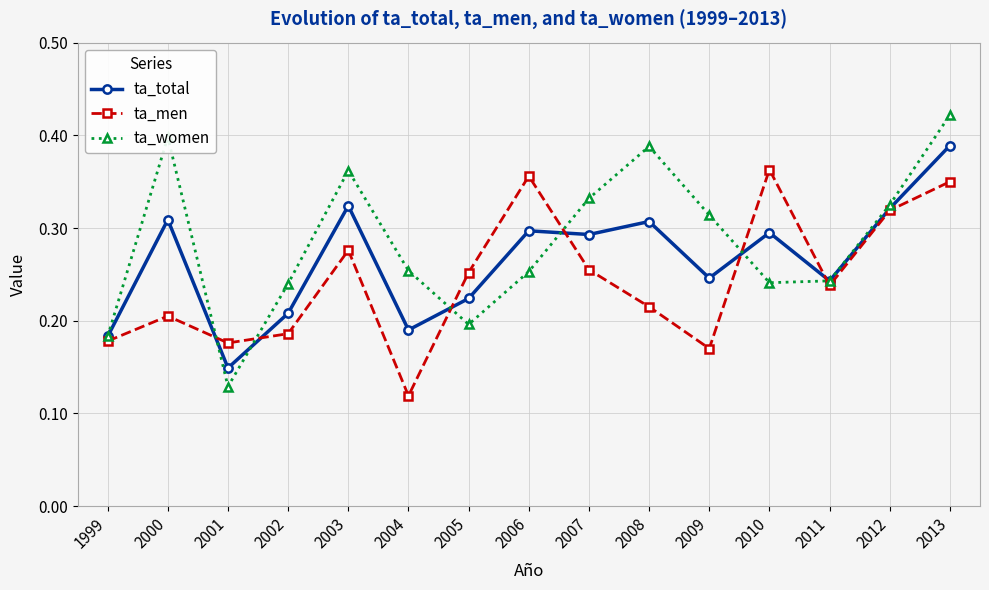

Count the ta_total values in the range 0 to 1.

15